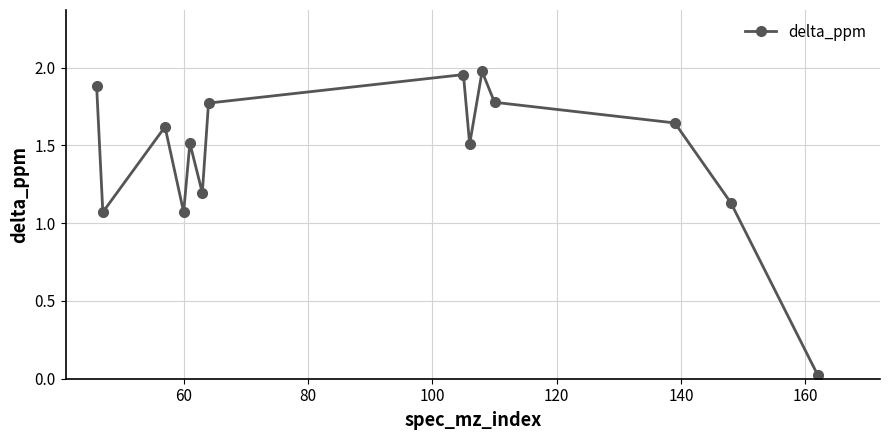

What is the sum of all values?

20.1